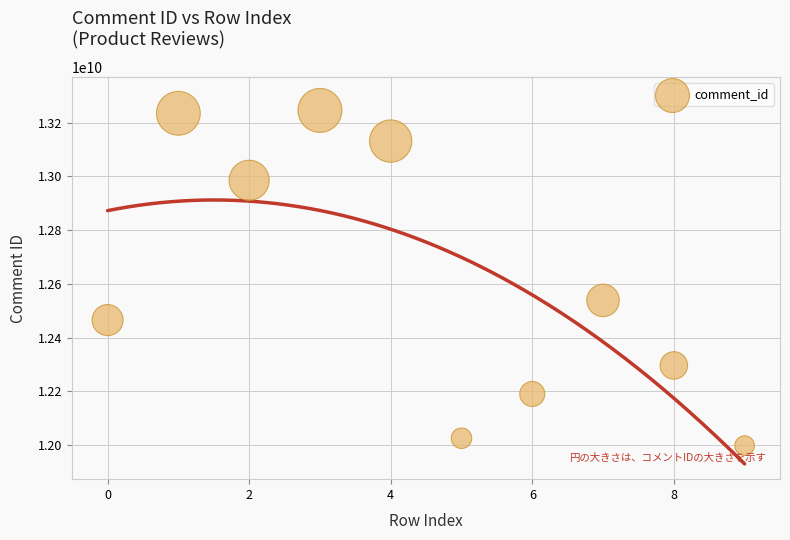

What is the average Y value?

12611314466